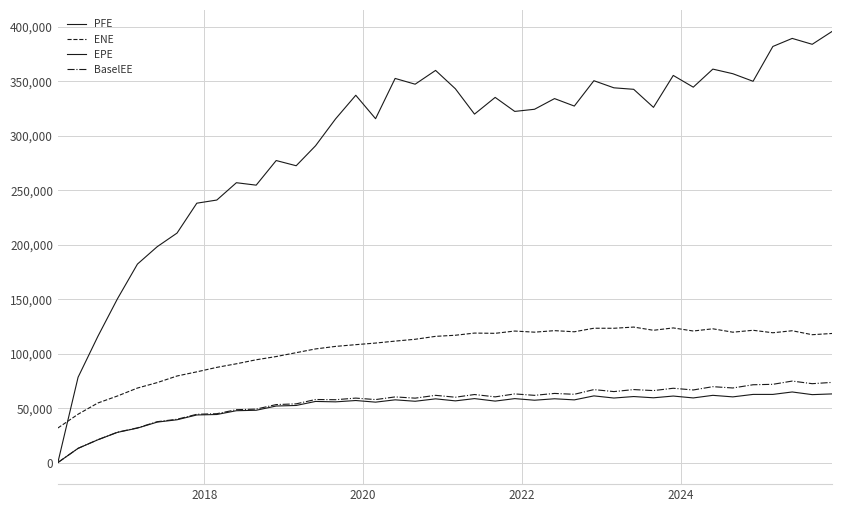

Is this an area chart (filled region under the line)?

No